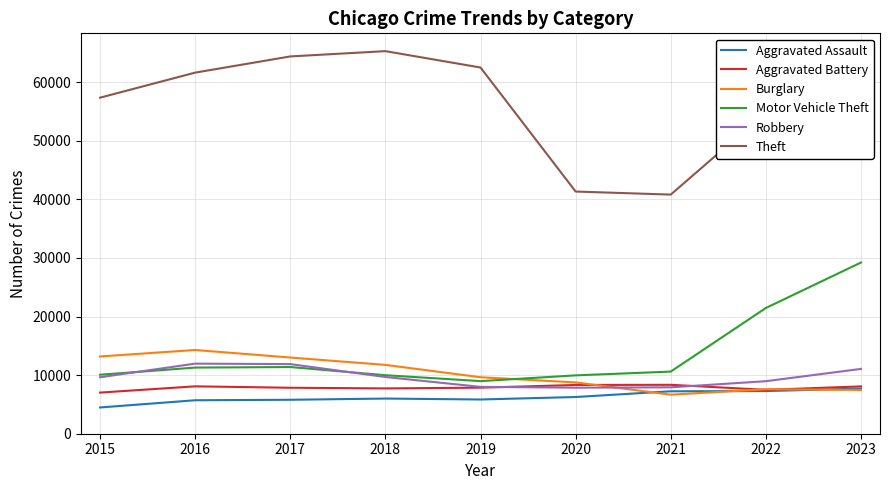

The value of Theft at 2020 is 41329. True or false?

True